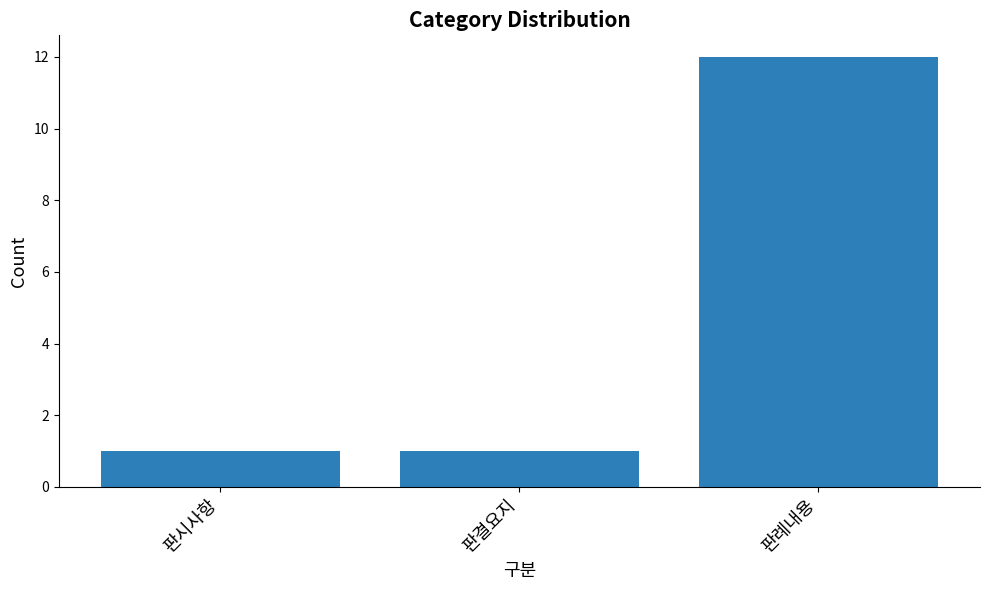

What is the difference between the maximum and minimum values?

11